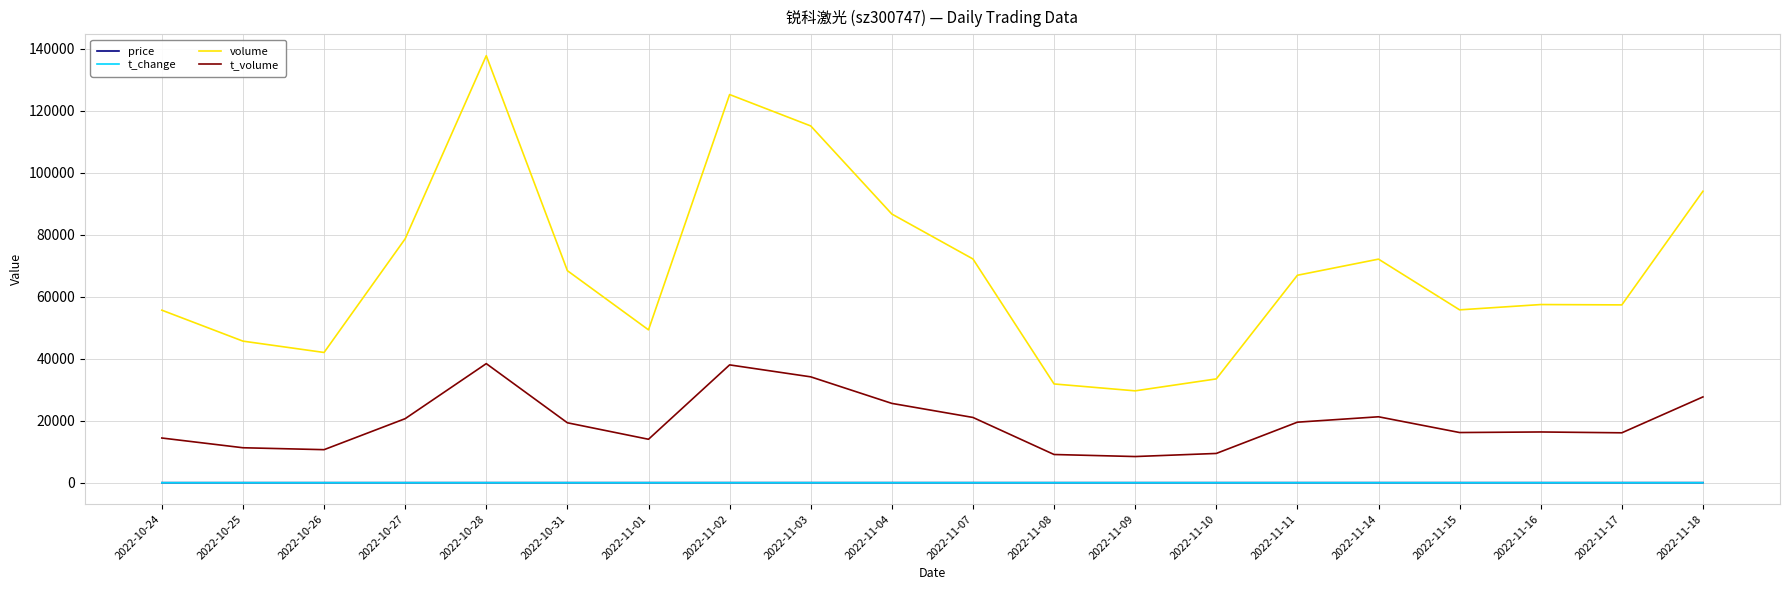

True or false: volume and t_change cross at least once.

False